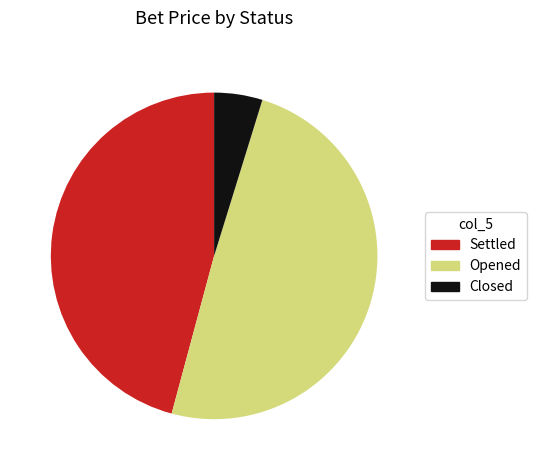

How many segments does this pie chart have?

3